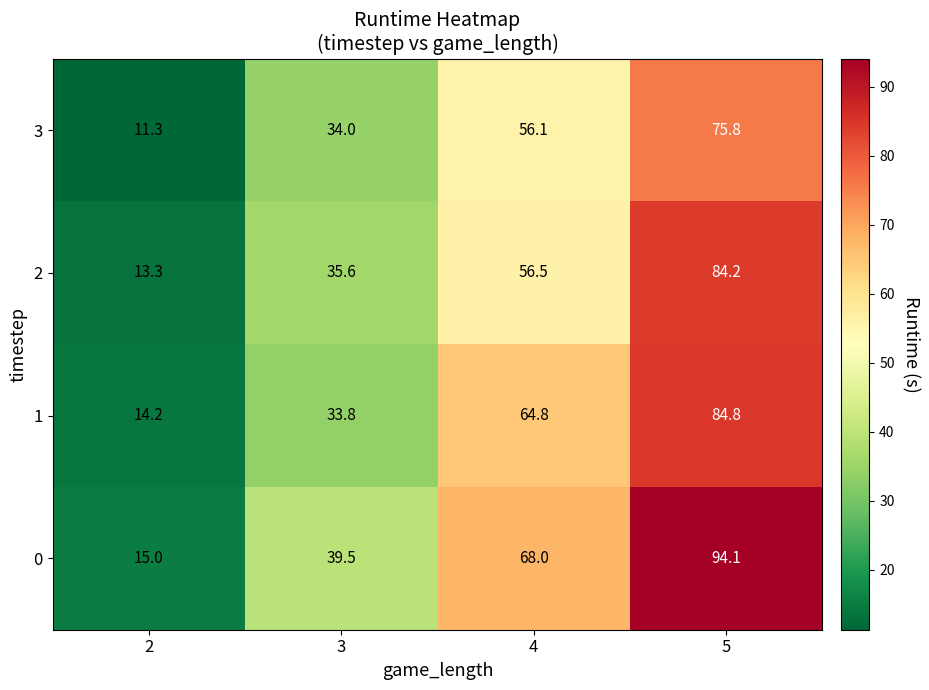

The value of 0 at 5 is 122.3. True or false?

False